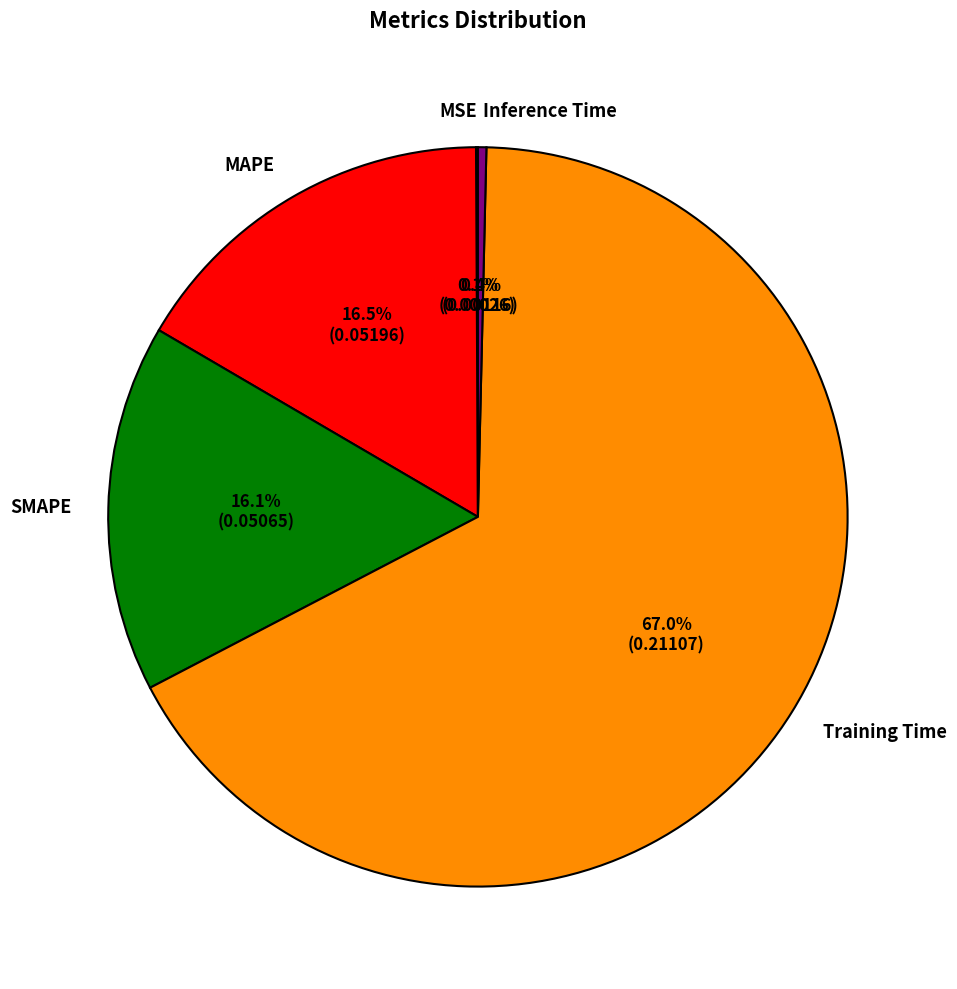

Between SMAPE and Inference Time, which is larger?

SMAPE